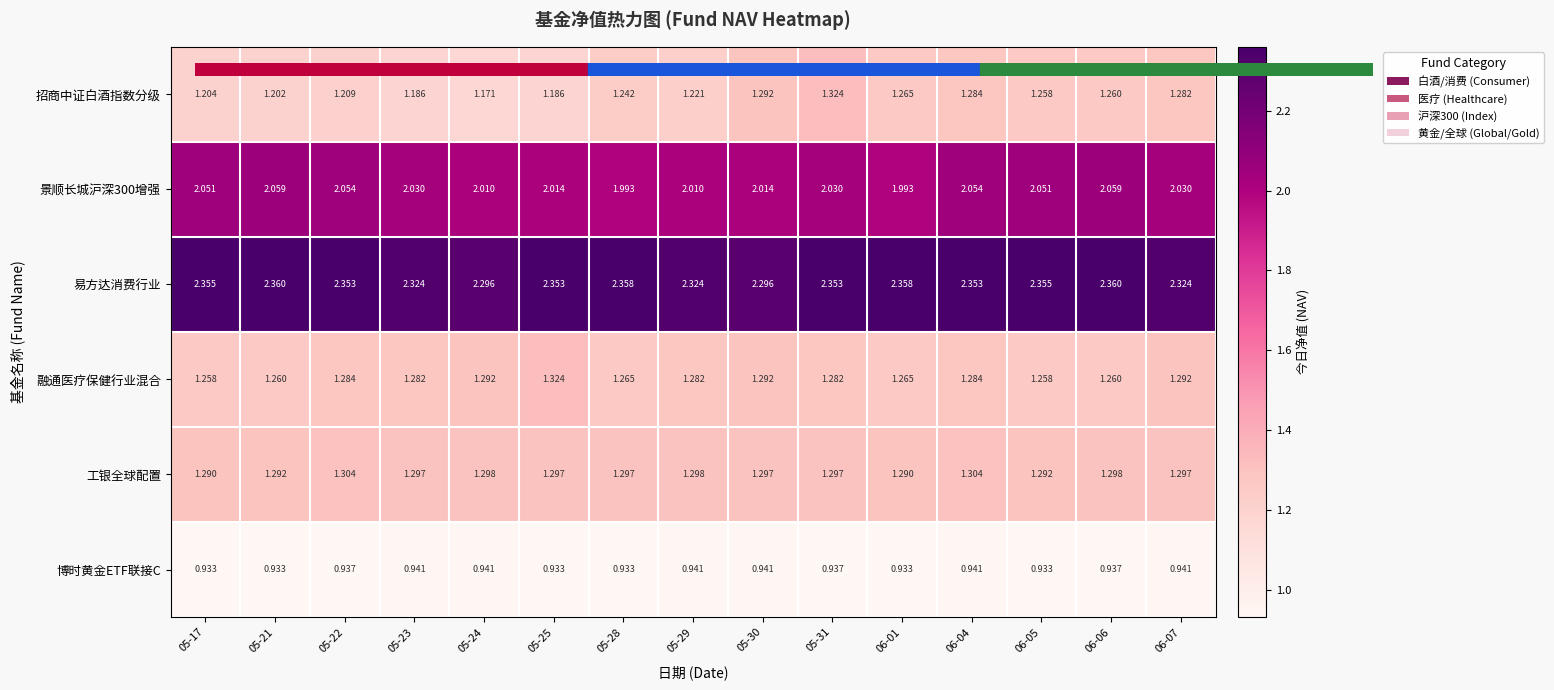

Is the value of 招商中证白酒指数分级 at 05-28 greater than the value of 景顺长城沪深300增强 at 05-17?

No